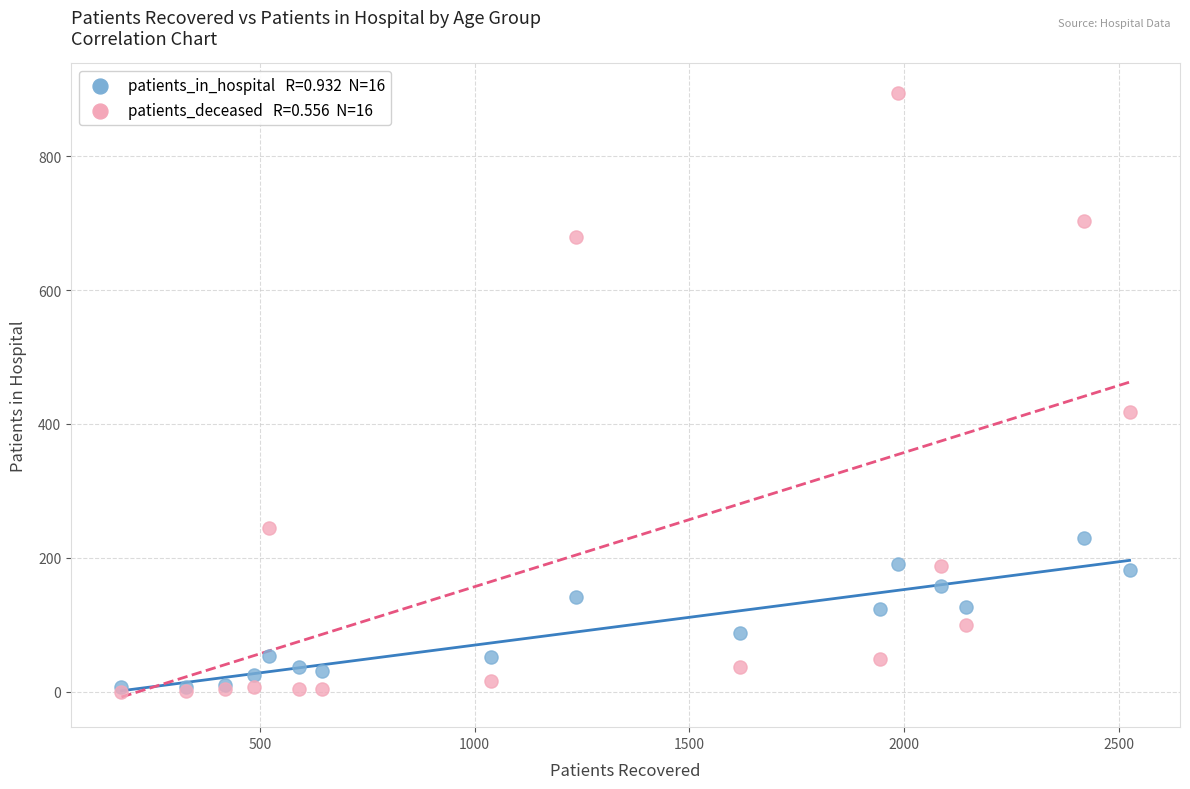

Across all series, what Y value is closest to 447?

418